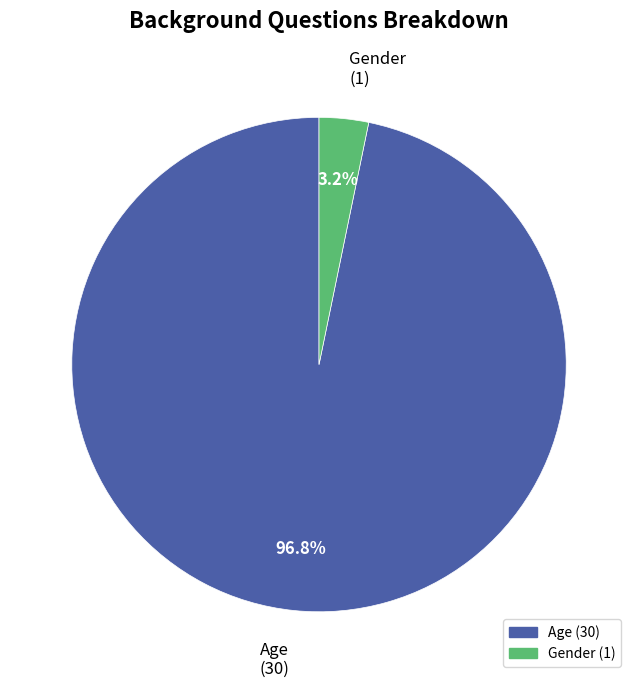

Count the number of slices in the pie.

2